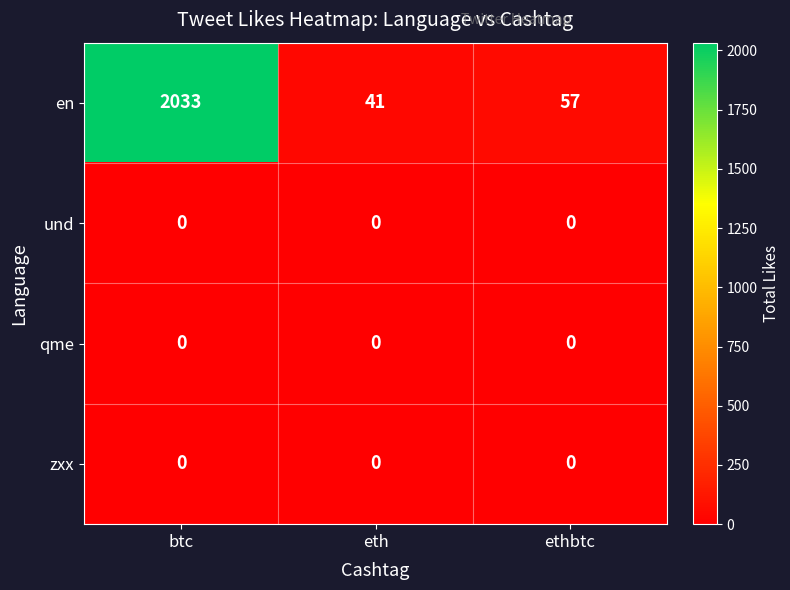

The value of und at eth is 0. True or false?

True